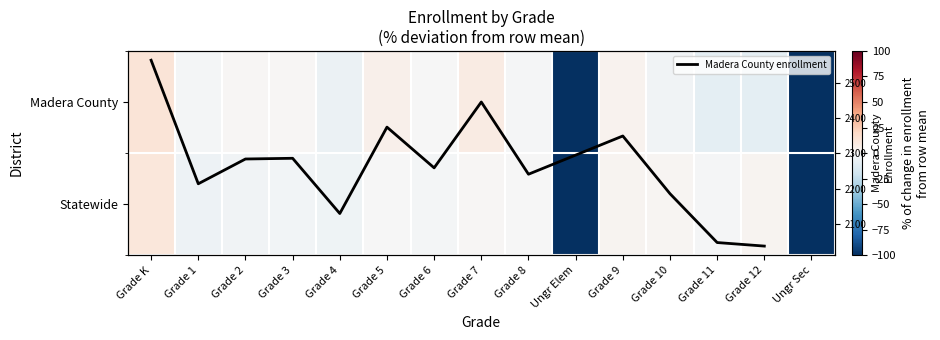

How many positive values does the Statewide series have?

5